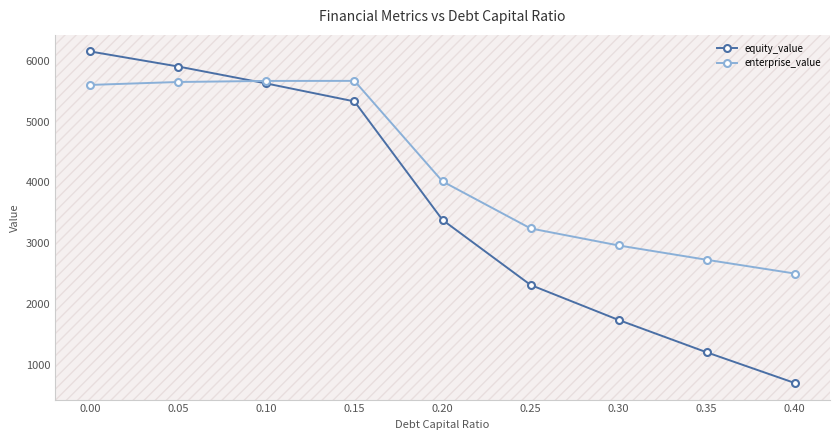

Is it true that enterprise_value equals 3754.4 at 0.05?

False